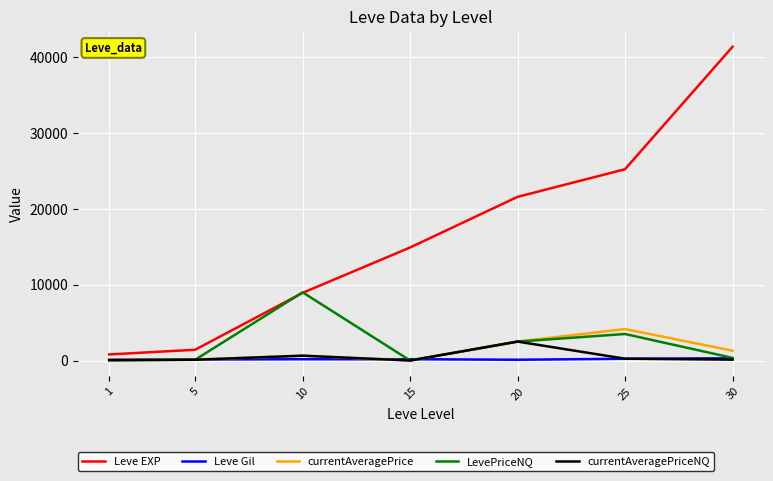

Which series has the widest spread of values?

Leve EXP